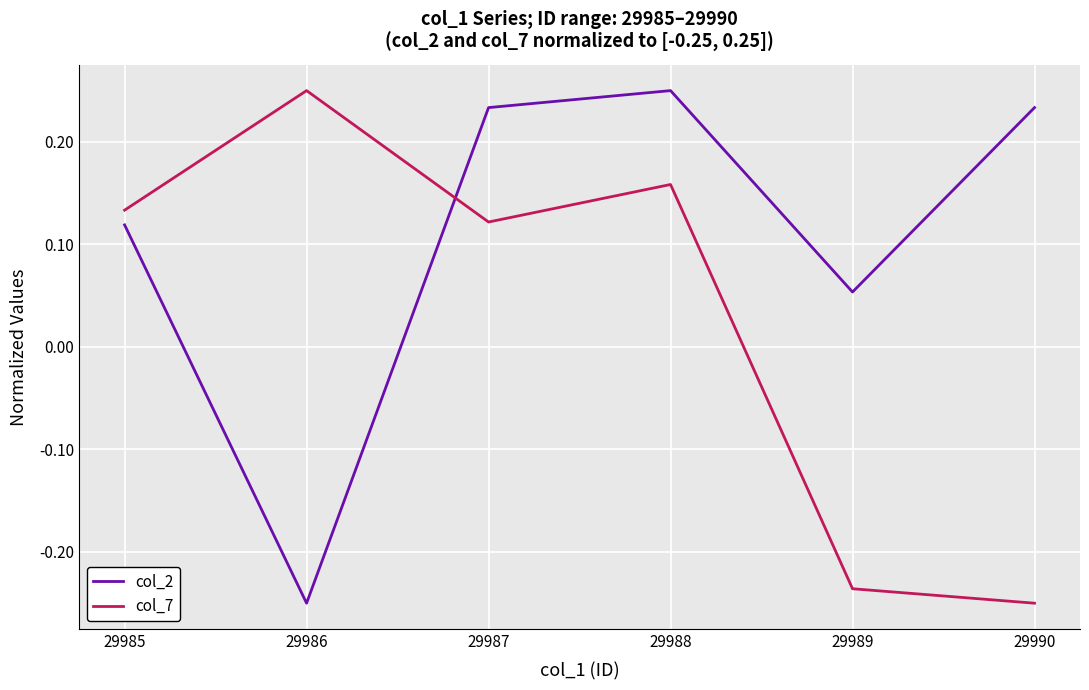

What is the spread (max minus min) of values at 29986?

0.5